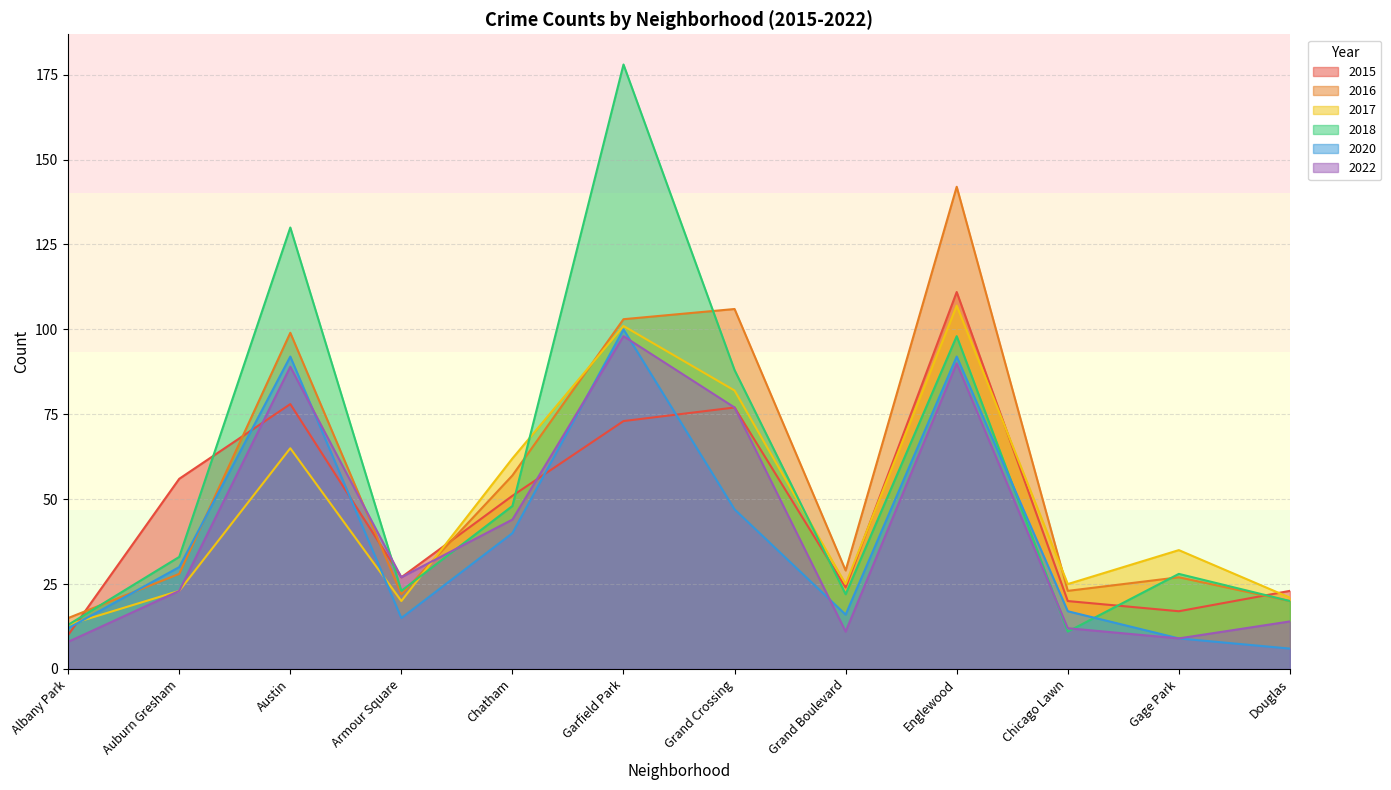

Does the chart have visible grid lines?

Yes